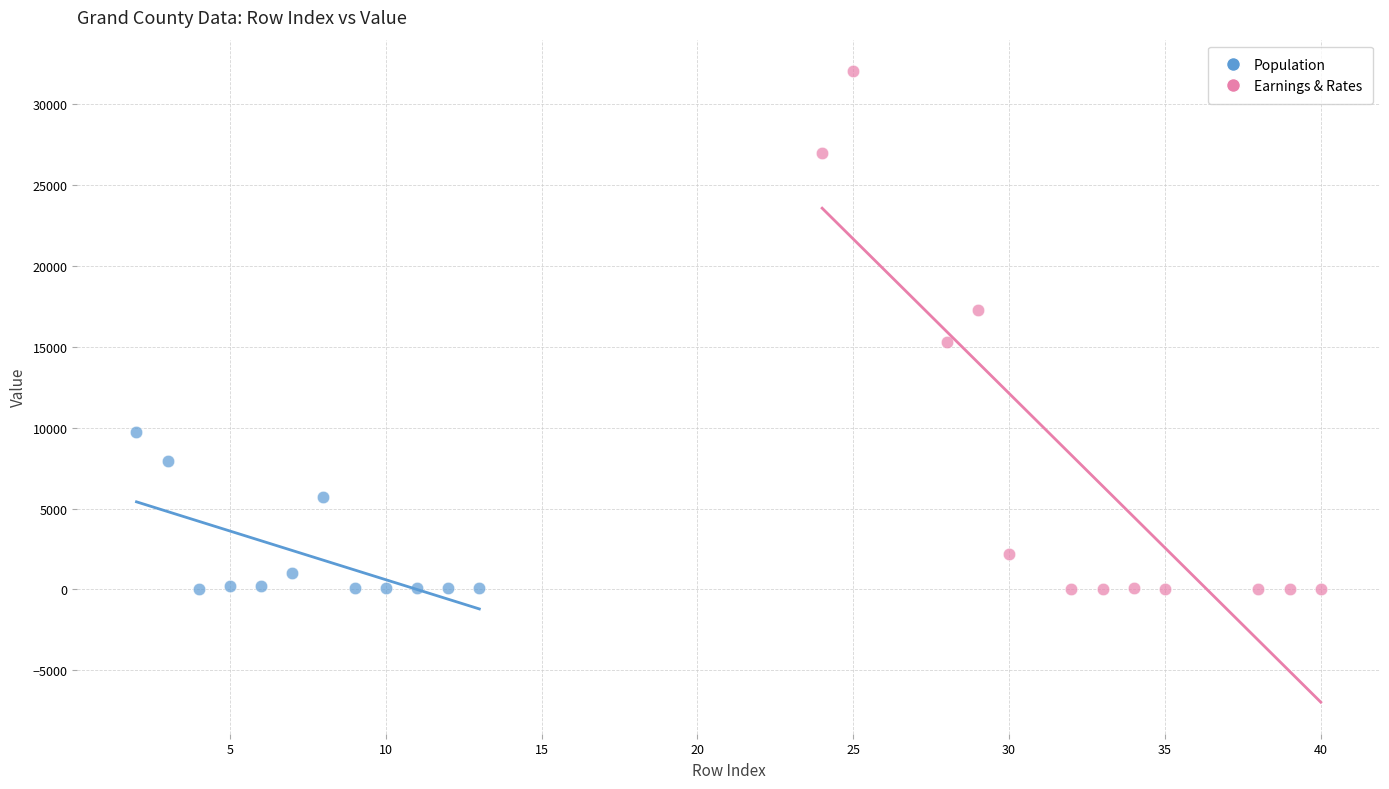

Which series has the largest Y range (max minus min)?

Earnings & Rates